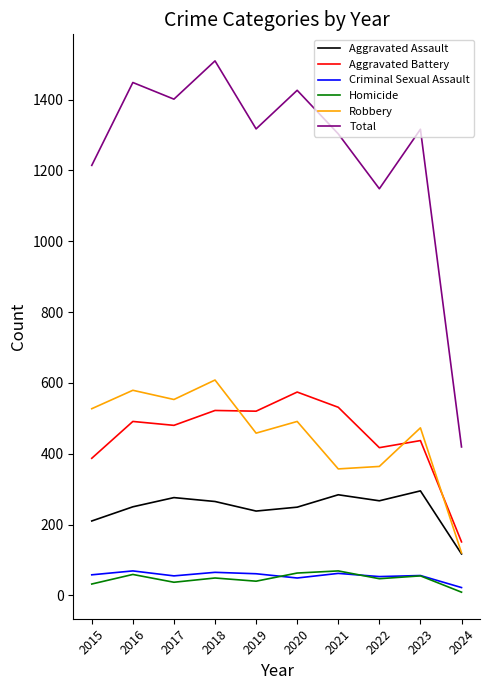

True or false: Aggravated Battery has a value of 574 at 2020.

True